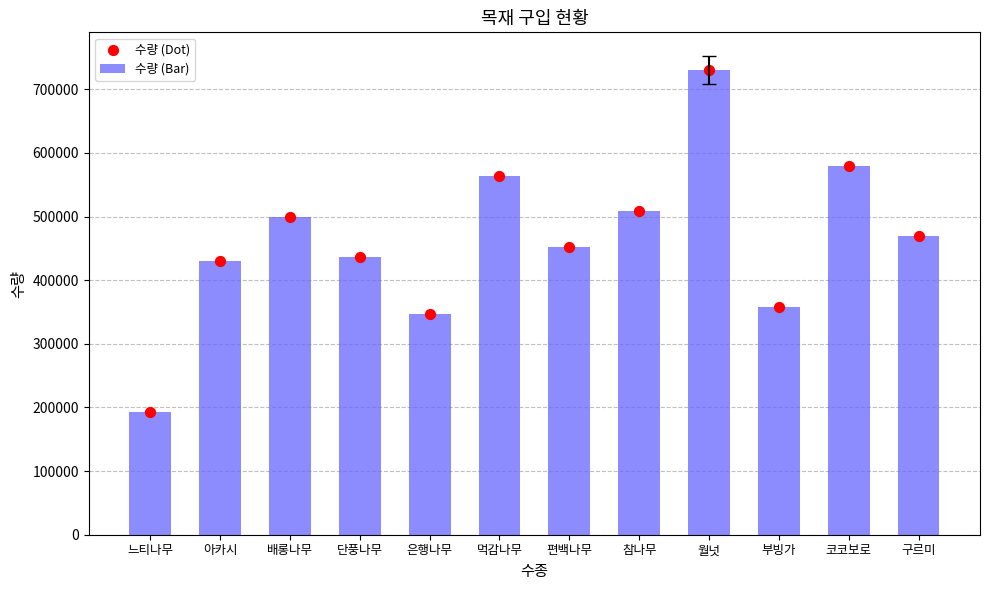

Which series has the largest total across all categories?

수량 (Bar)